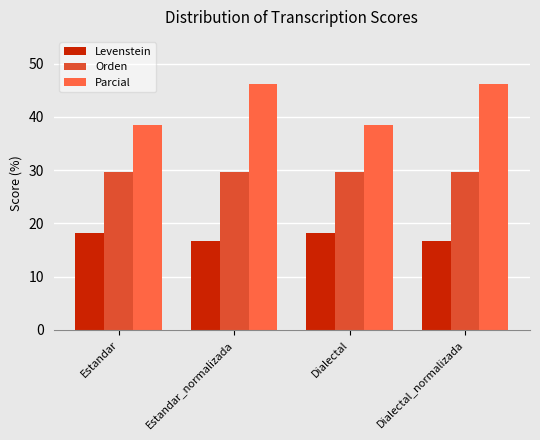

What is the approximate value of Parcial at Dialectal_normalizada?

46.2